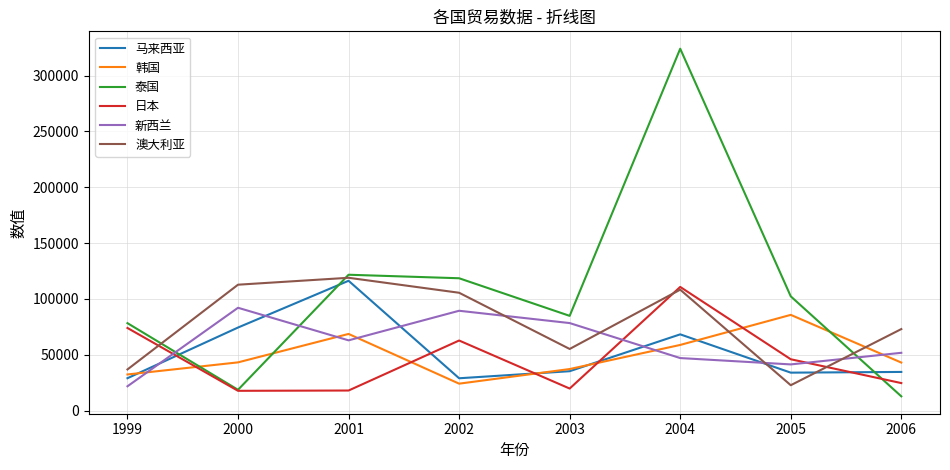

At which category does 新西兰 reach its first local valley?

2001